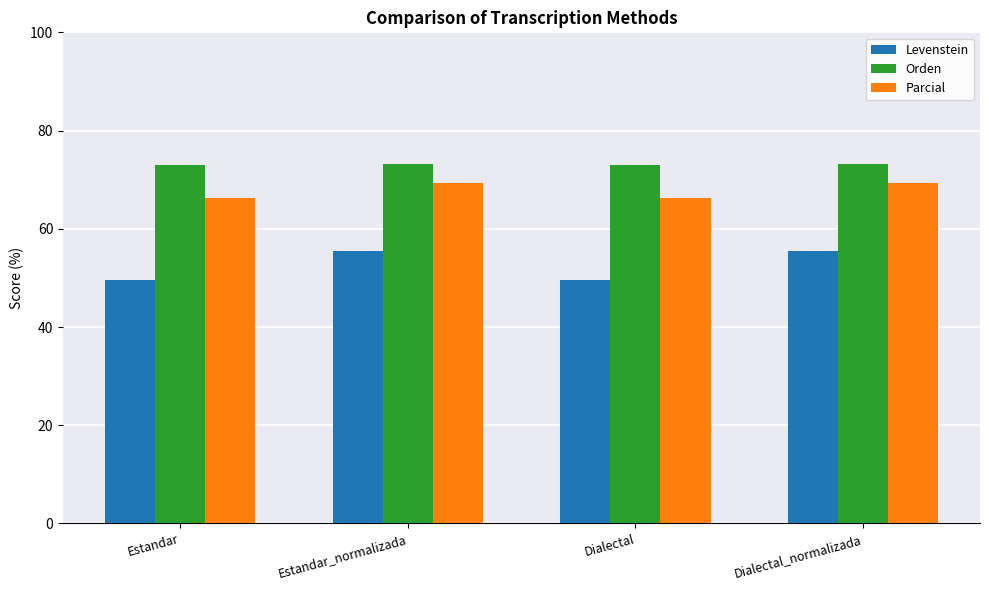

What is the total value across all series at Estandar_normalizada?

198.1